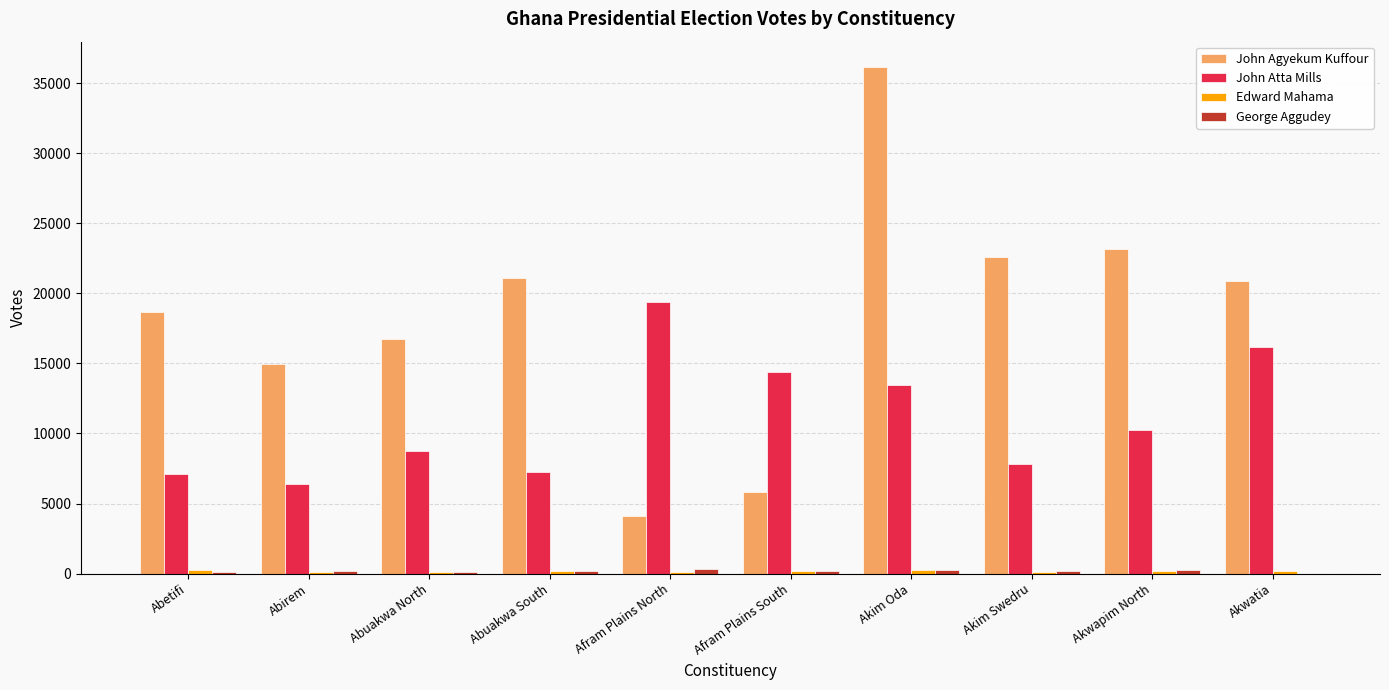

The John Agyekum Kuffour series shows 60635 at Akim Oda. True or false?

False